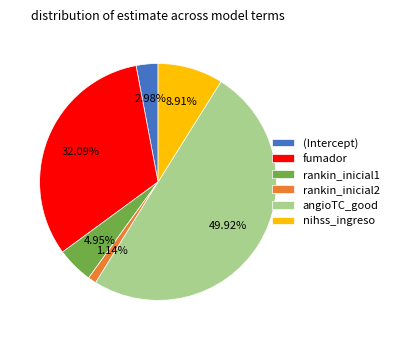

What percentage is NOT represented by rankin_inicial2?

98.9%